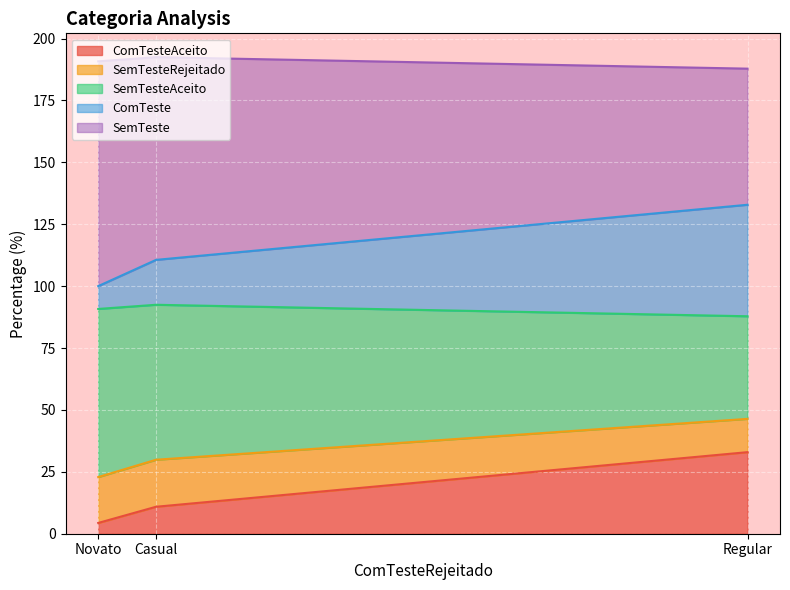

Is it true that ComTeste equals 173.0 at Casual?

False